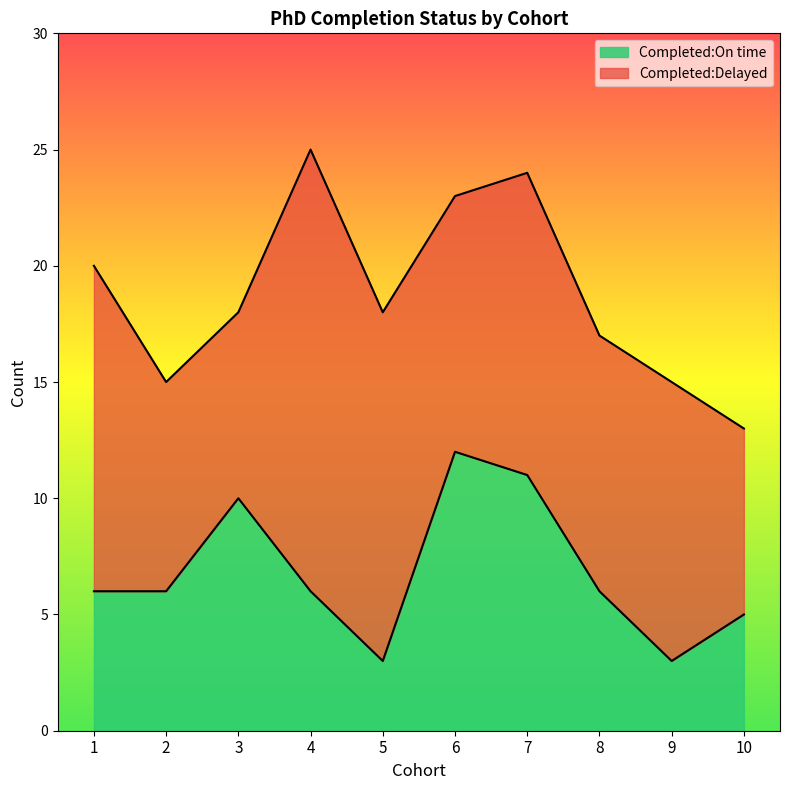

How many lines are shown in the chart?

2